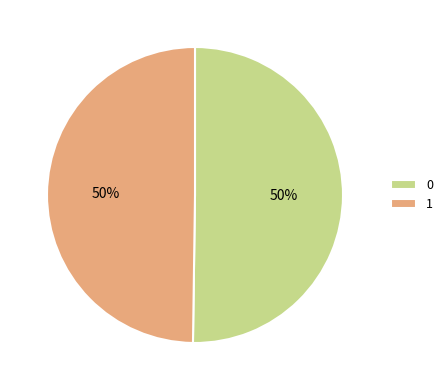

Combined, do 0 and 1 account for over 50%?

Yes